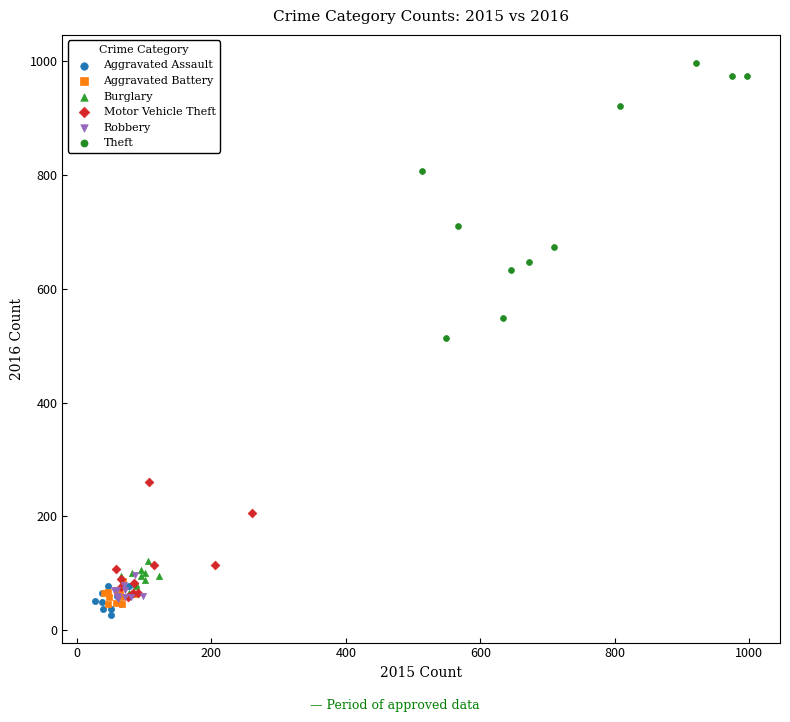

Which series reaches the maximum Y coordinate?

Theft